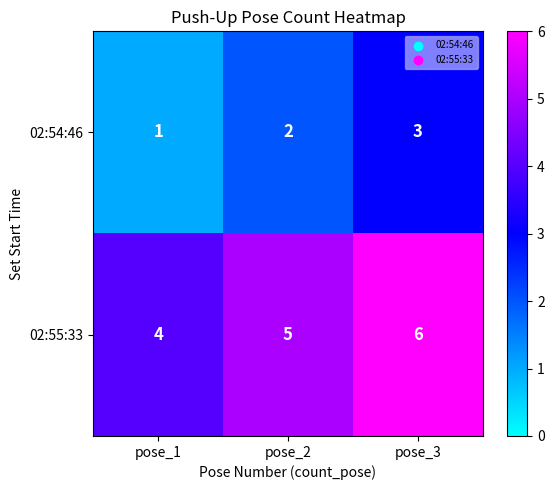

How many data points does each series have?

3